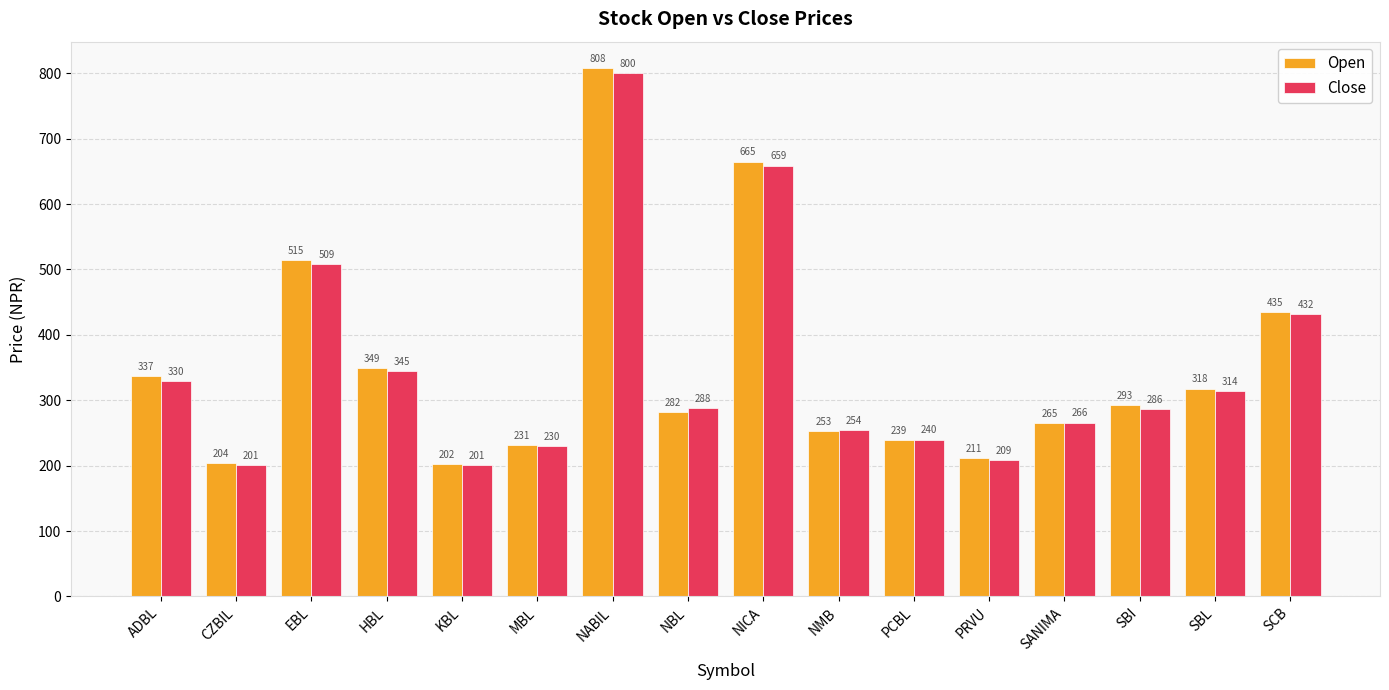

Count the number of categories in the chart.

16